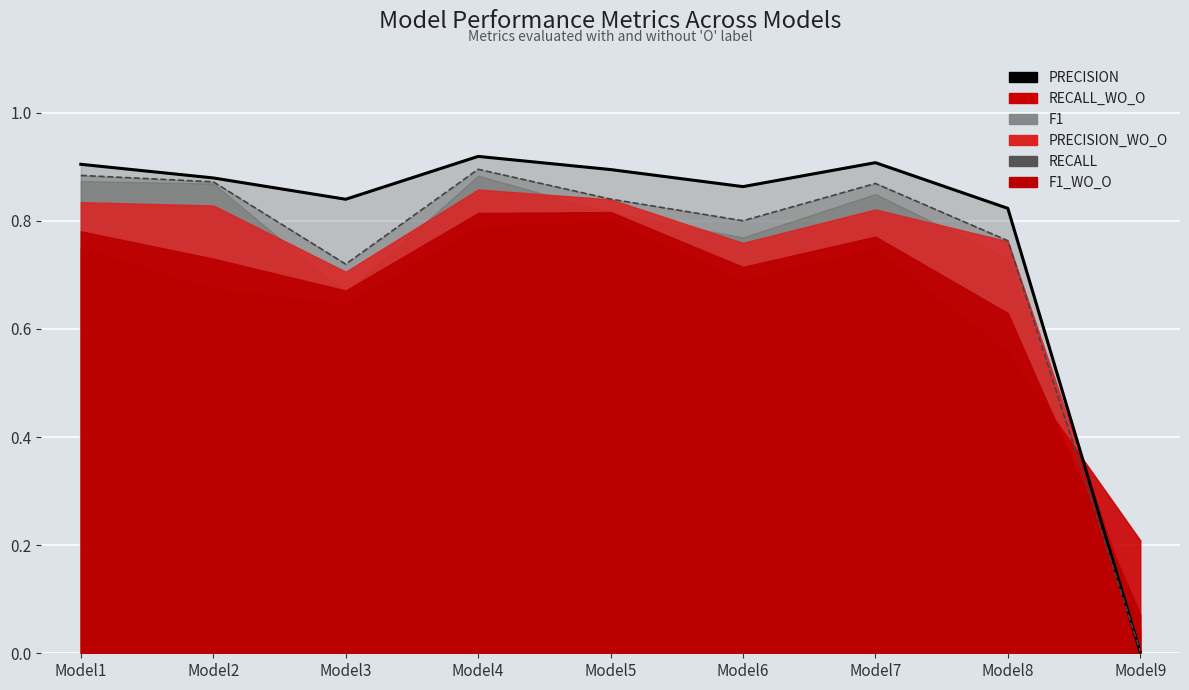

List the series in order of their peak value, lowest first.

RECALL_WO_O, F1_WO_O, PRECISION_WO_O, RECALL, F1, PRECISION